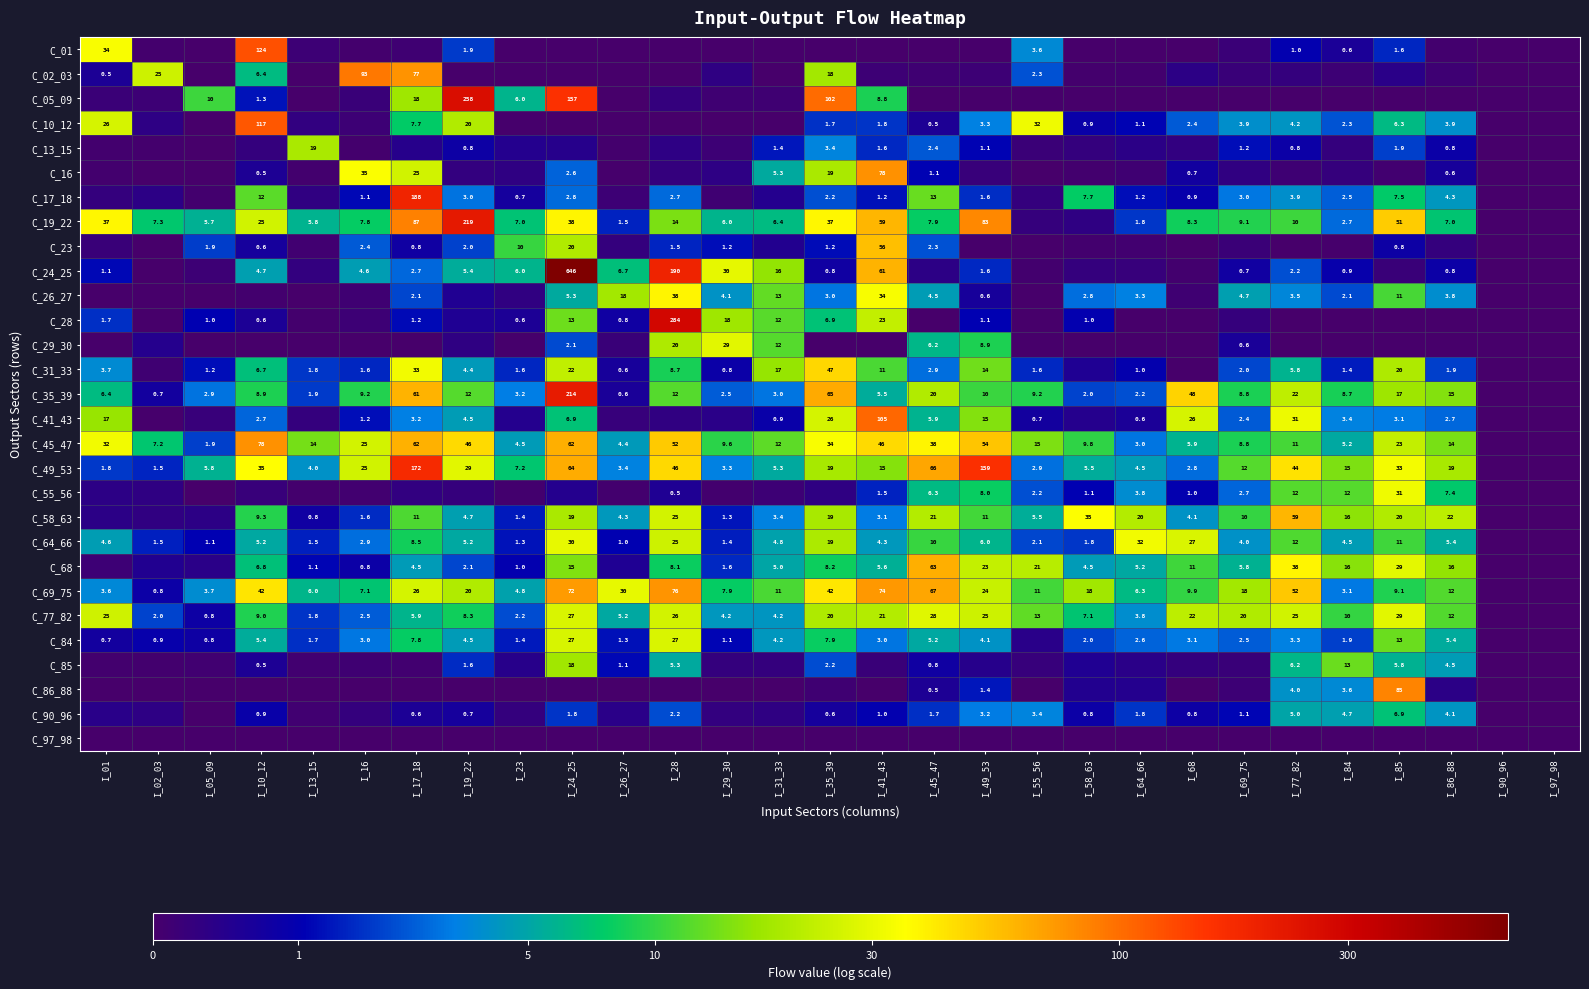

Is it true that C_49_53 equals 0.3 at I_29_30?

False